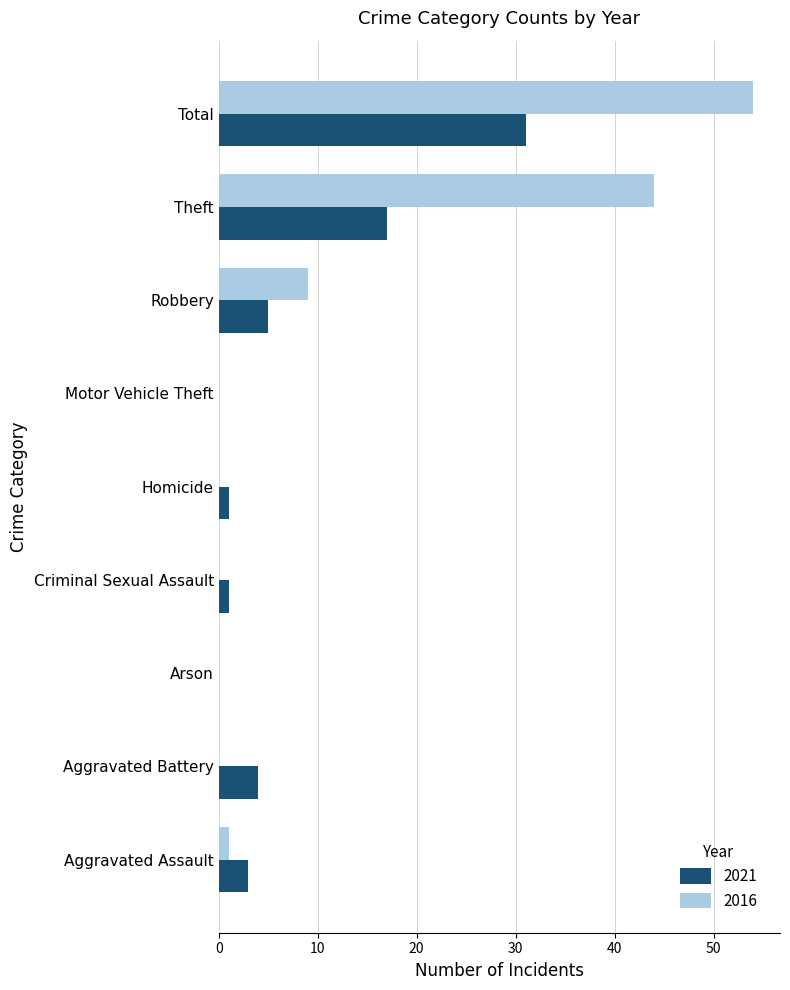

How many categories are shown in the chart?

9